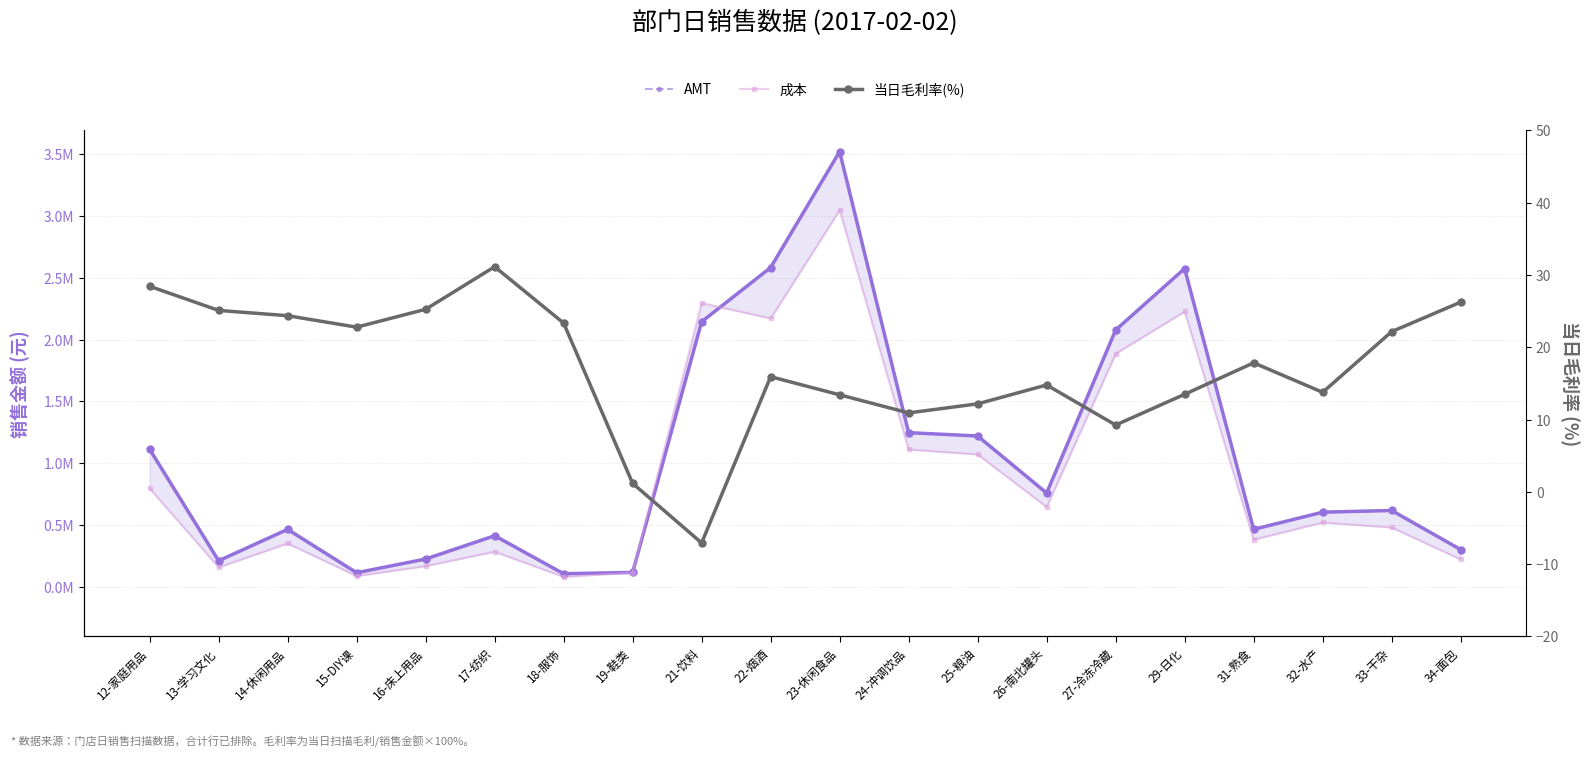

Which category has the lowest value in the AMT series?

18-服饰